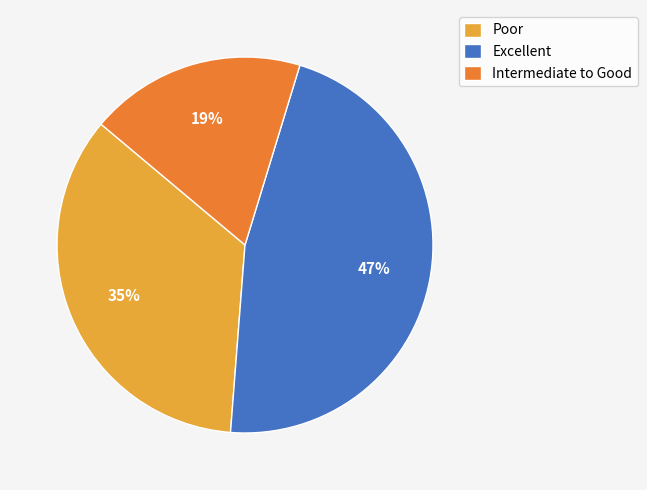

Which has a higher value, Excellent or Poor?

Excellent